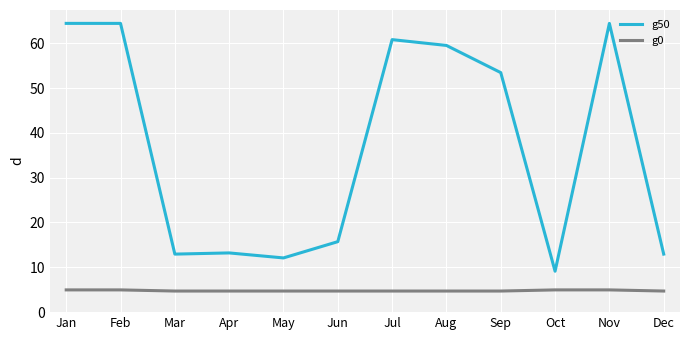

True or false: g50 and g0 intersect in this chart.

False